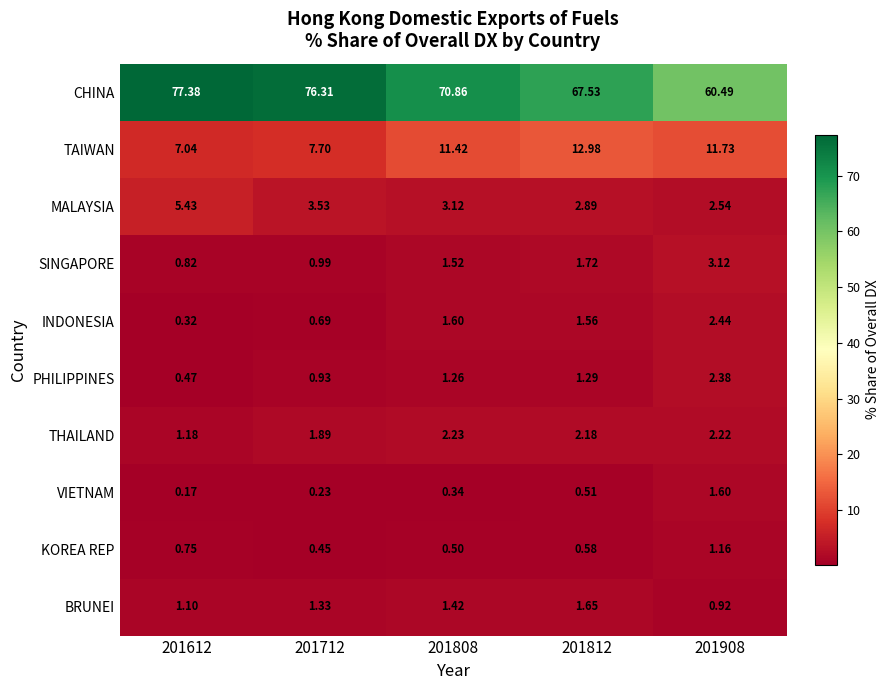

At which category is the sum across all series the highest?

201612